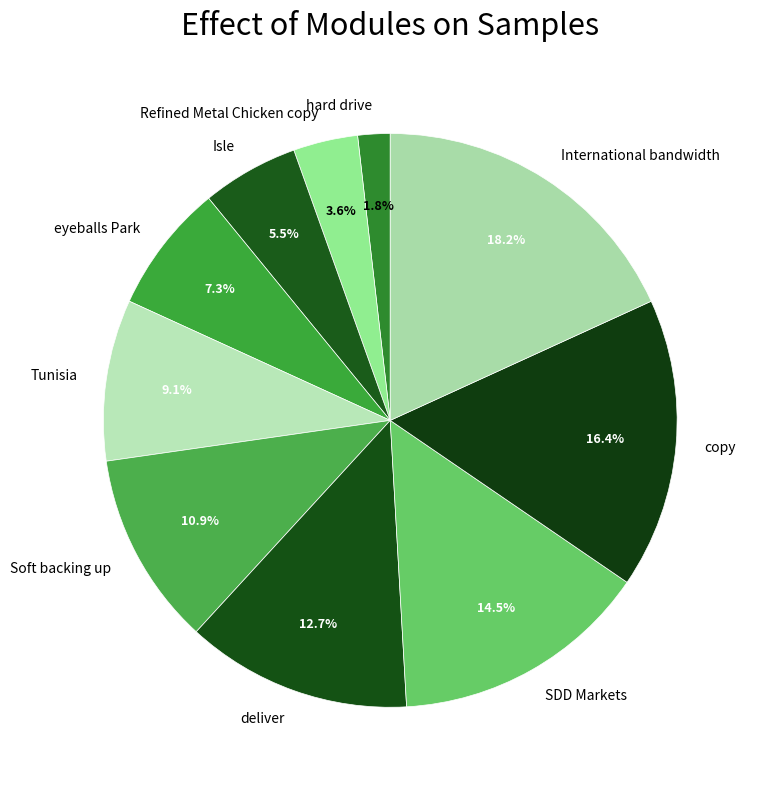

Which category has the biggest portion of the pie?

International bandwidth